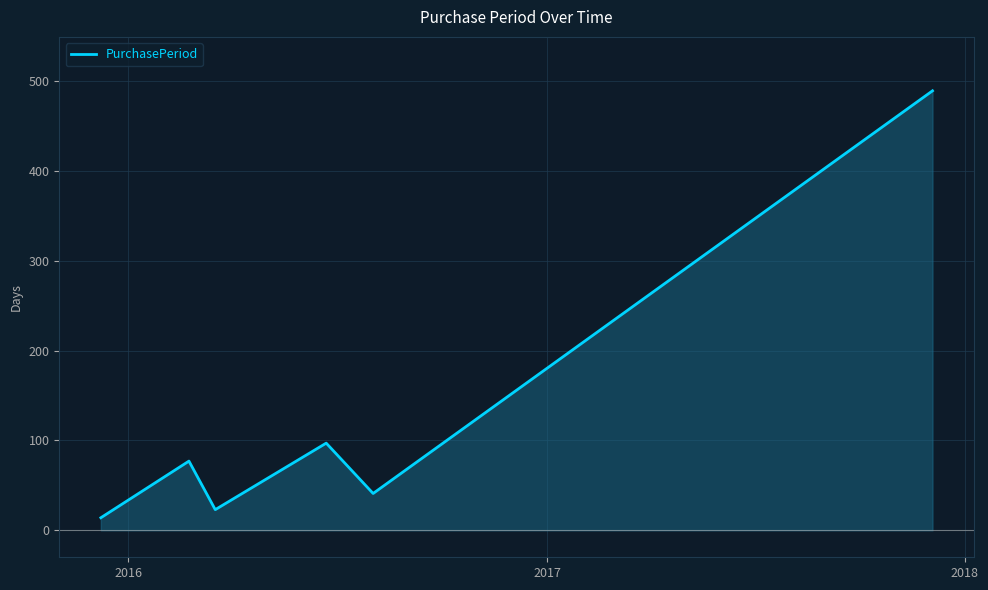

What is the maximum value for PurchasePeriod?

489